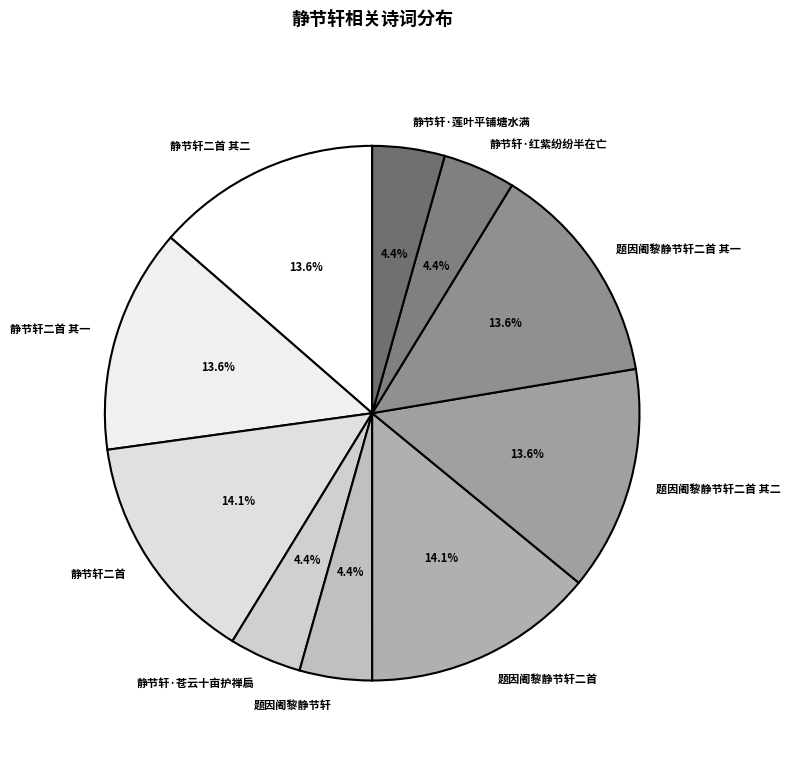

What is the ratio of the value at 静节轩·苍云十亩护禅扃 to the value at 静节轩二首 其二?

0.3